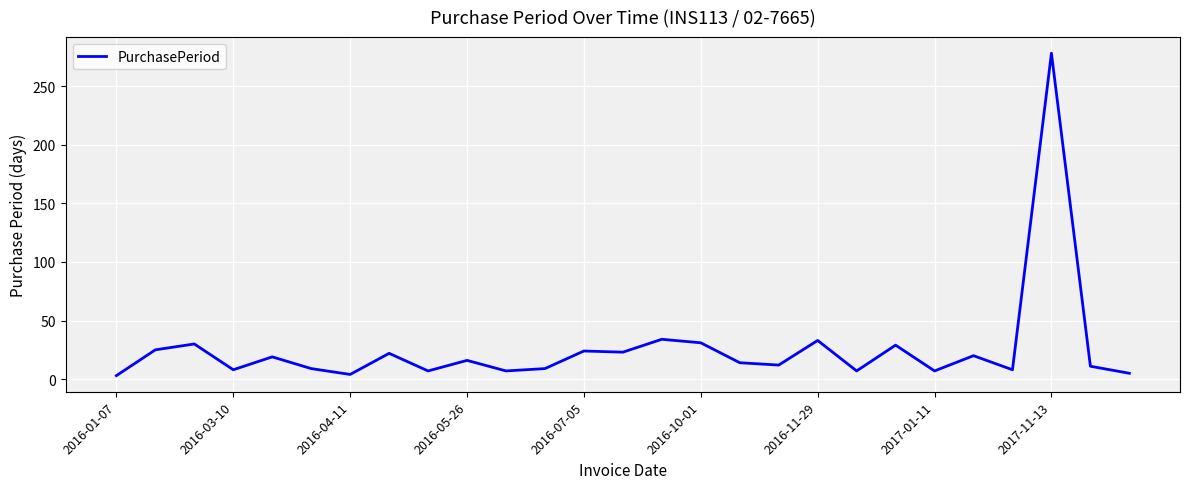

What is the maximum value shown in the chart?

278